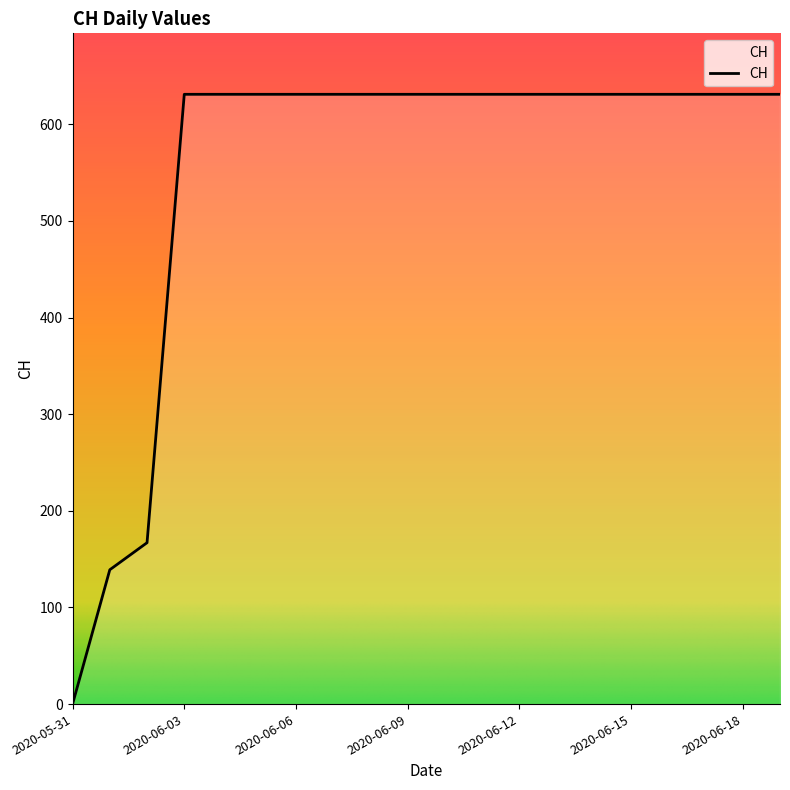

What is the greatest value displayed?

631